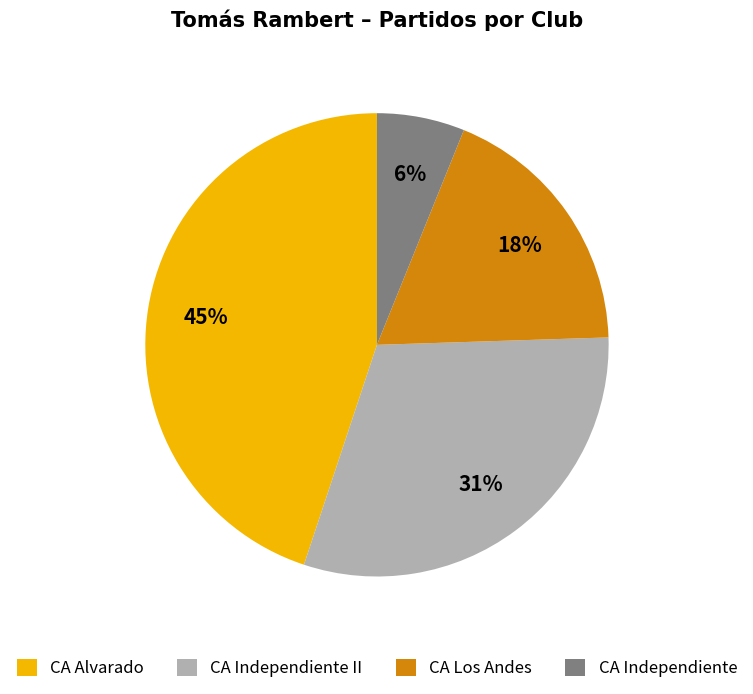

What is the smallest slice in the pie chart?

CA Independiente